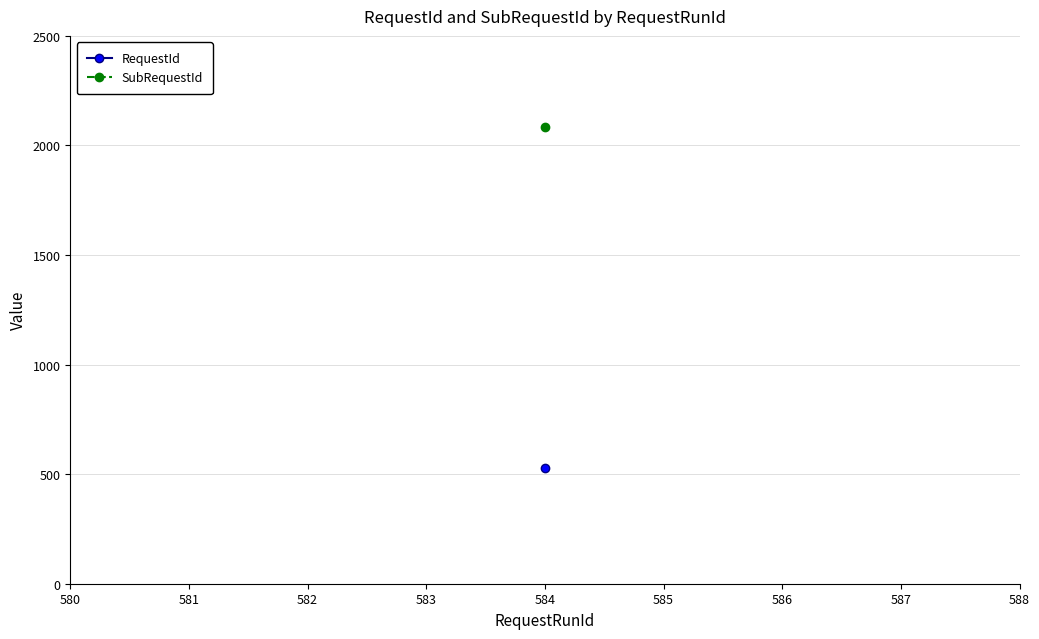

Between 584 and 584, which is larger?

584